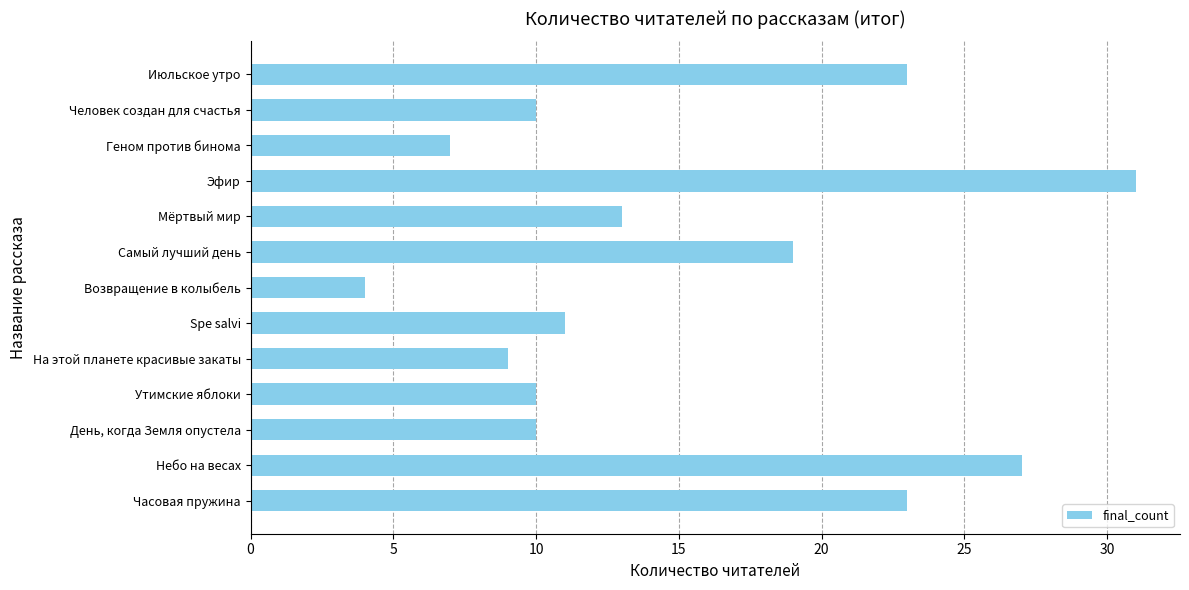

What is the difference between the maximum and minimum values?

27